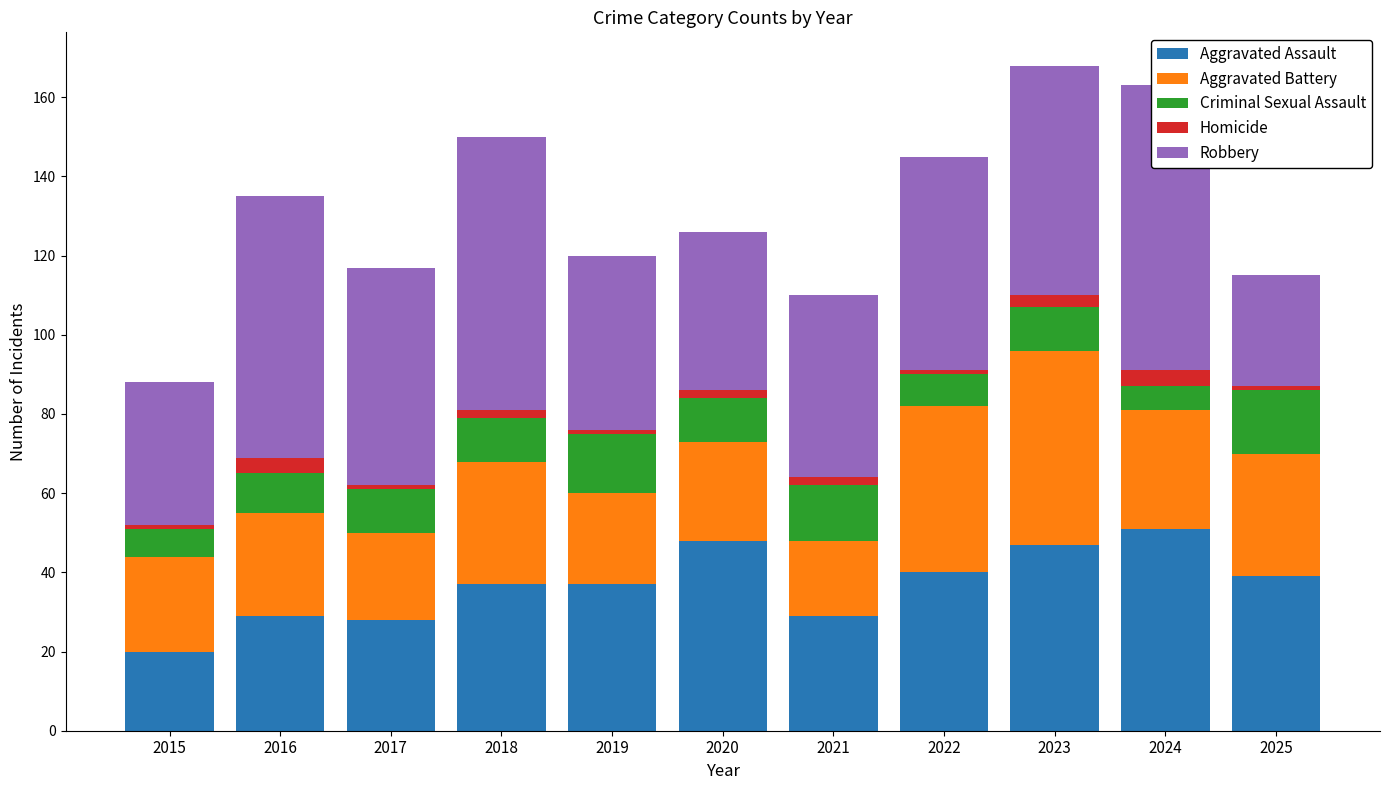

Read the Aggravated Assault value at 2021, to the nearest 10.

30